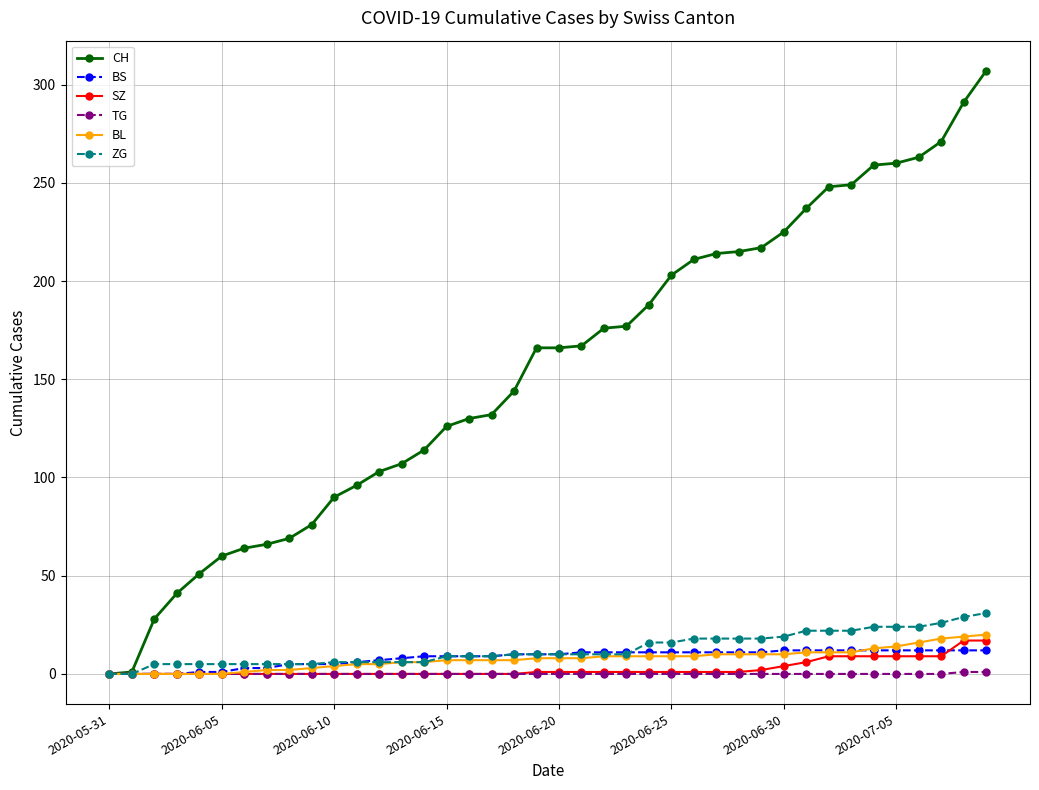

What is the maximum value shown in the chart?

307